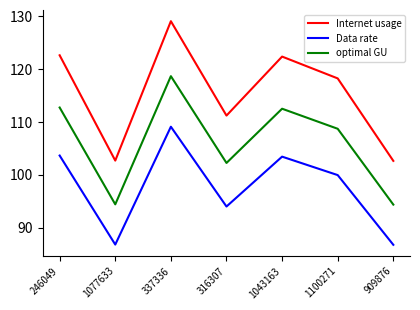

What position from the left is 909876?

7